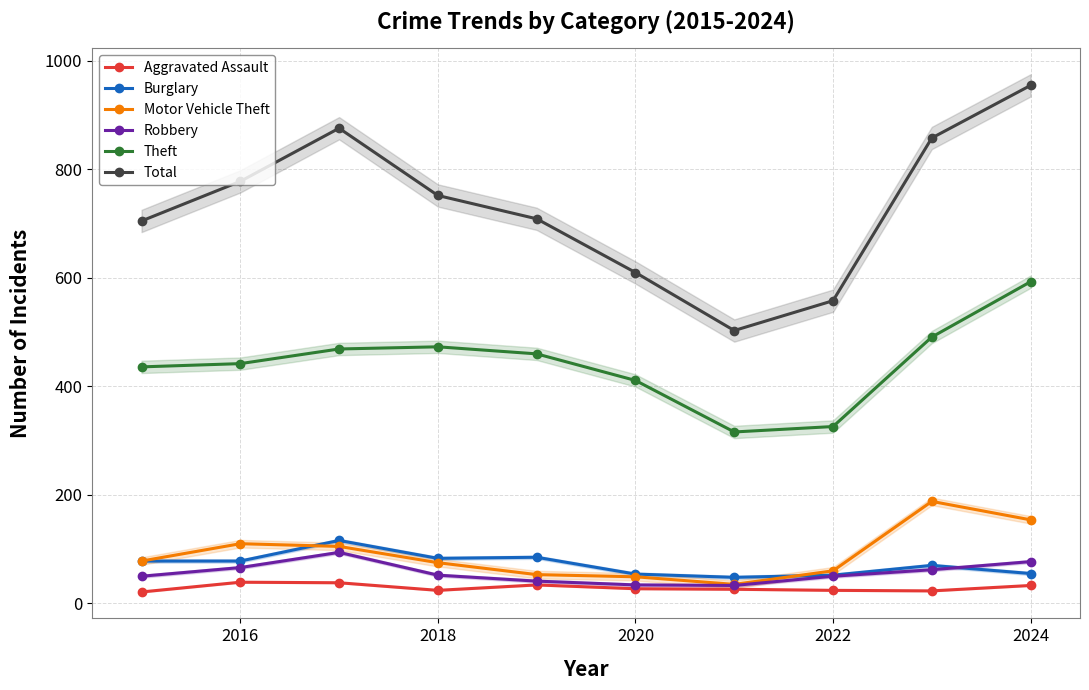

What are all the series names shown in the legend?

Aggravated Assault, Burglary, Motor Vehicle Theft, Robbery, Theft, Total